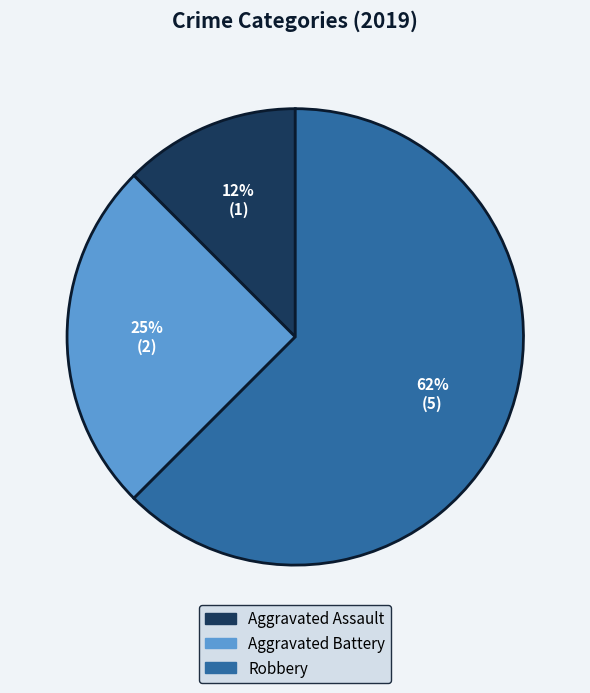

To the nearest percent, what is the average slice percentage?

33%